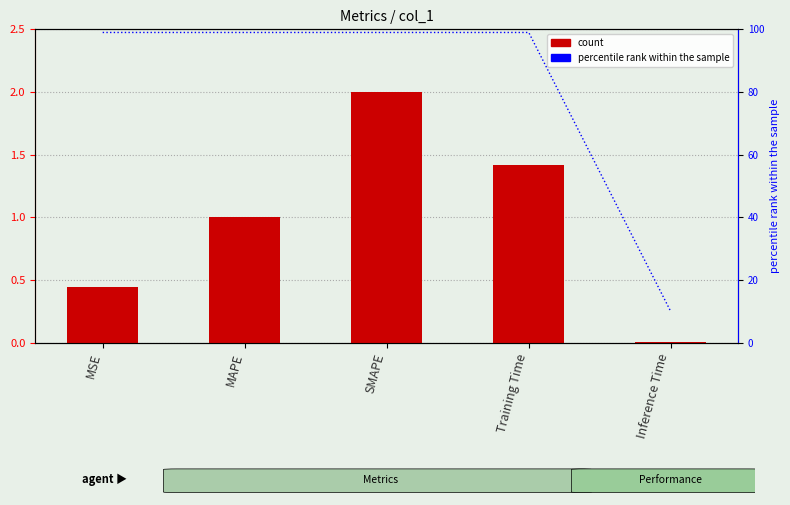

Reading left to right, transcribe all the data shown in this chart.

col_1: MSE=0.4	MAPE=1.0	SMAPE=2.0	Training Time=1.4	Inference Time=0.0
percentile rank within the sample: MSE=99.0	MAPE=99.0	SMAPE=99.0	Training Time=99.0	Inference Time=10.0